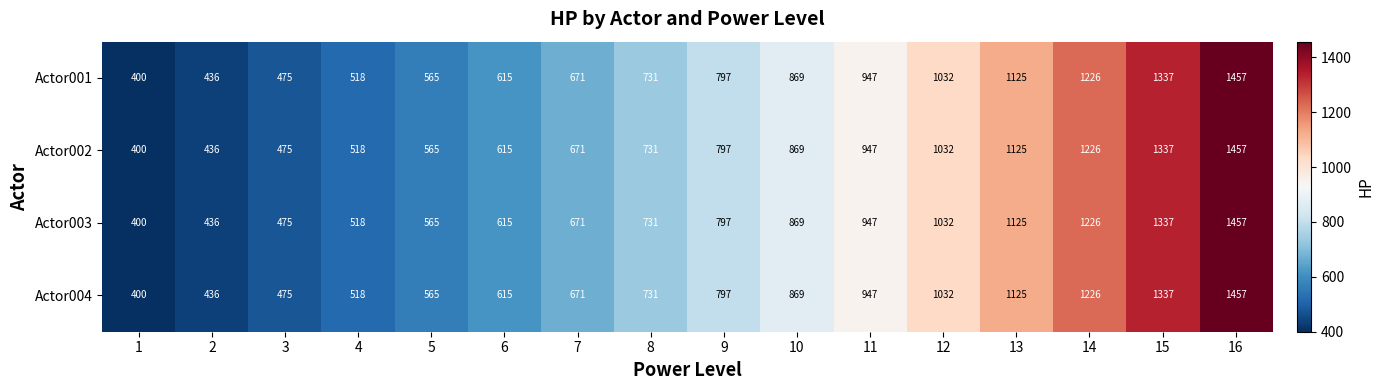

At which label is Actor003 closest to 928?

11